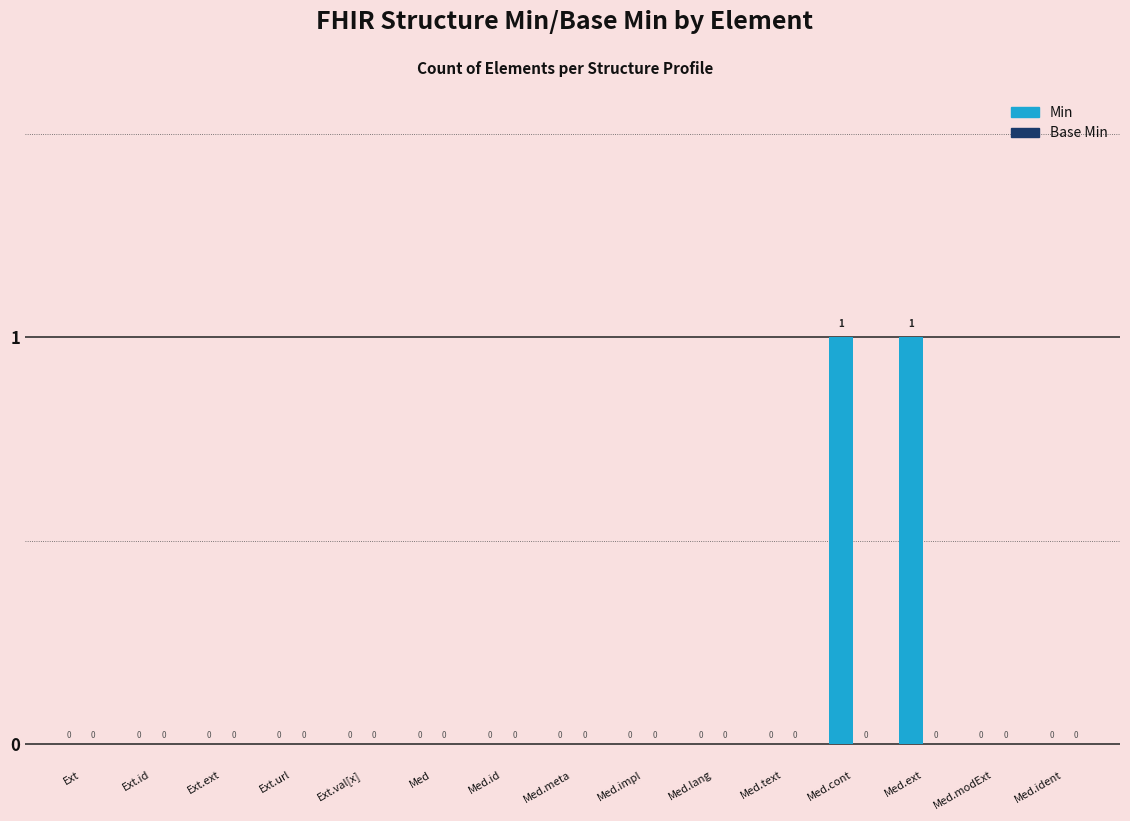

The value at Ext.ext is 0. True or false?

True